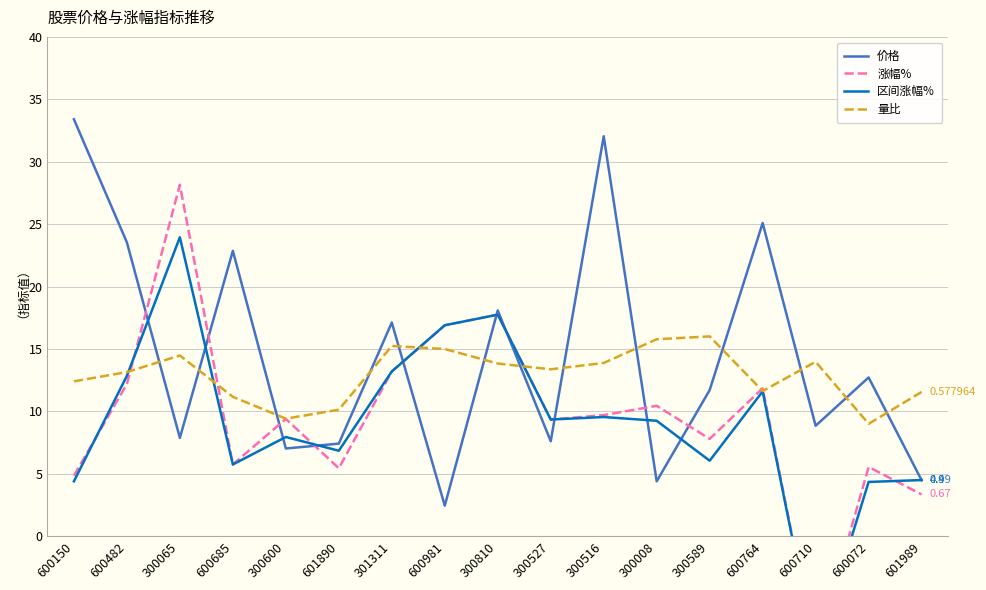

Read the 量比 value at 600981.

15.0